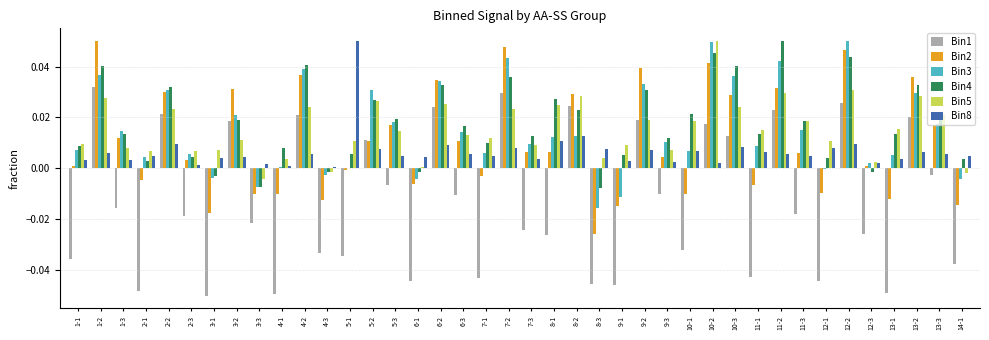

The value of Bin2 at 7-1 is -0.0. True or false?

True